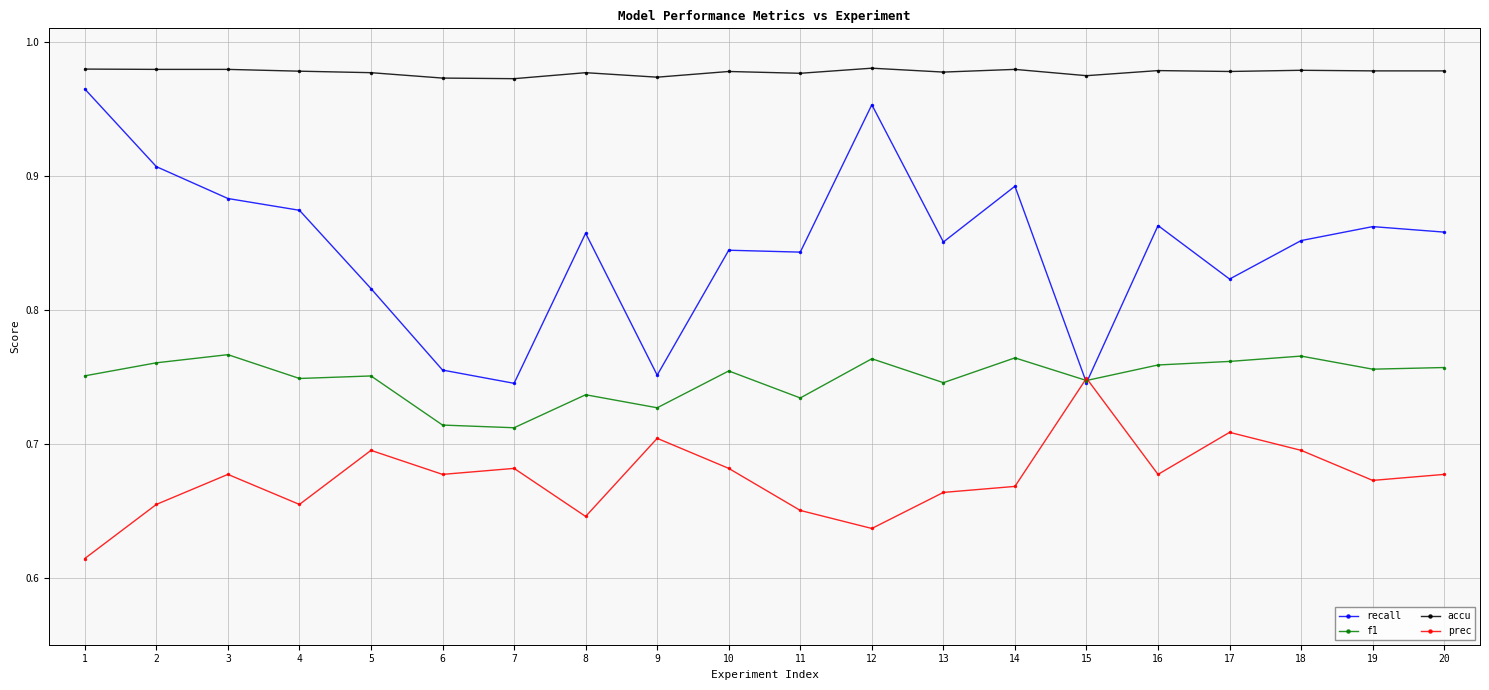

At which category does prec reach its first local valley?

4